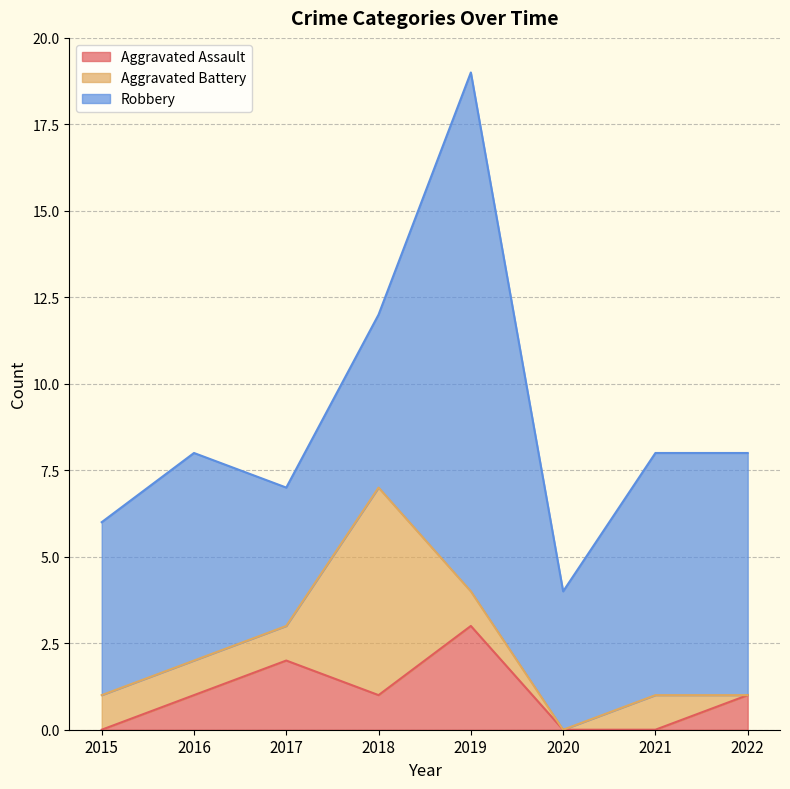

Reading left to right, extract all data points from this chart.

Aggravated Assault: 2015=0	2016=1	2017=2	2018=1	2019=3	2020=0	2021=0	2022=1
Aggravated Battery: 2015=1	2016=1	2017=1	2018=6	2019=1	2020=0	2021=1	2022=0
Robbery: 2015=5	2016=6	2017=4	2018=5	2019=15	2020=4	2021=7	2022=7